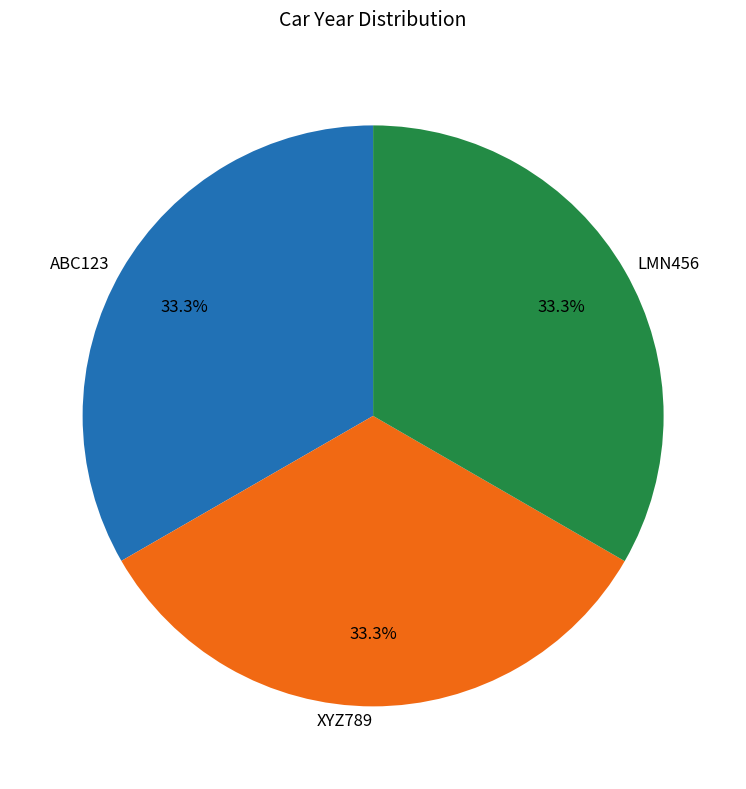

What is the total percentage of LMN456 and XYZ789?

66.7%